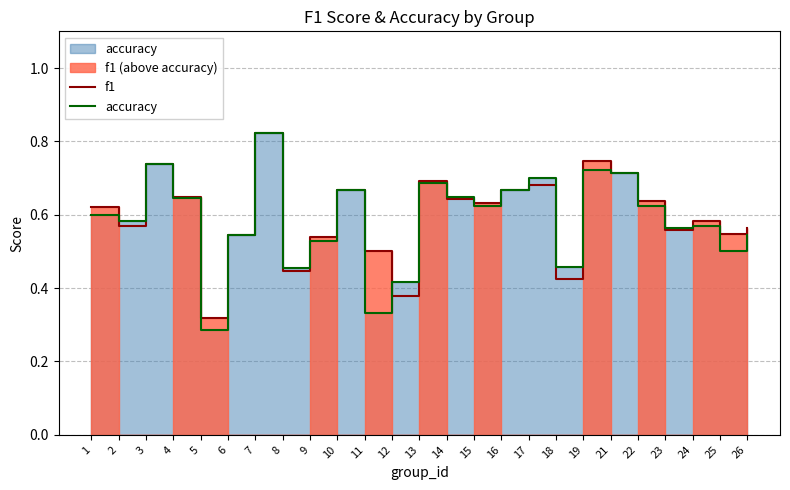

True or false: accuracy has a value of 0.3 at 8.

False